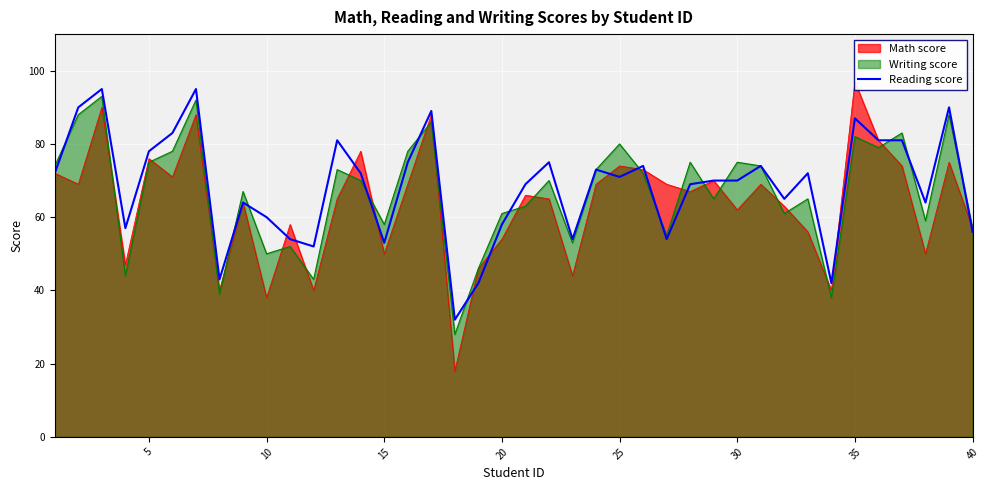

Reading right to left, list all the values displayed in this chart.

56	90	64	81	81	87	42	72	65	74	70	70	69	54	74	71	73	54	75	69	58	42	32	89	75	53	72	81	52	54	60	64	43	95	83	78	57	95	90	72